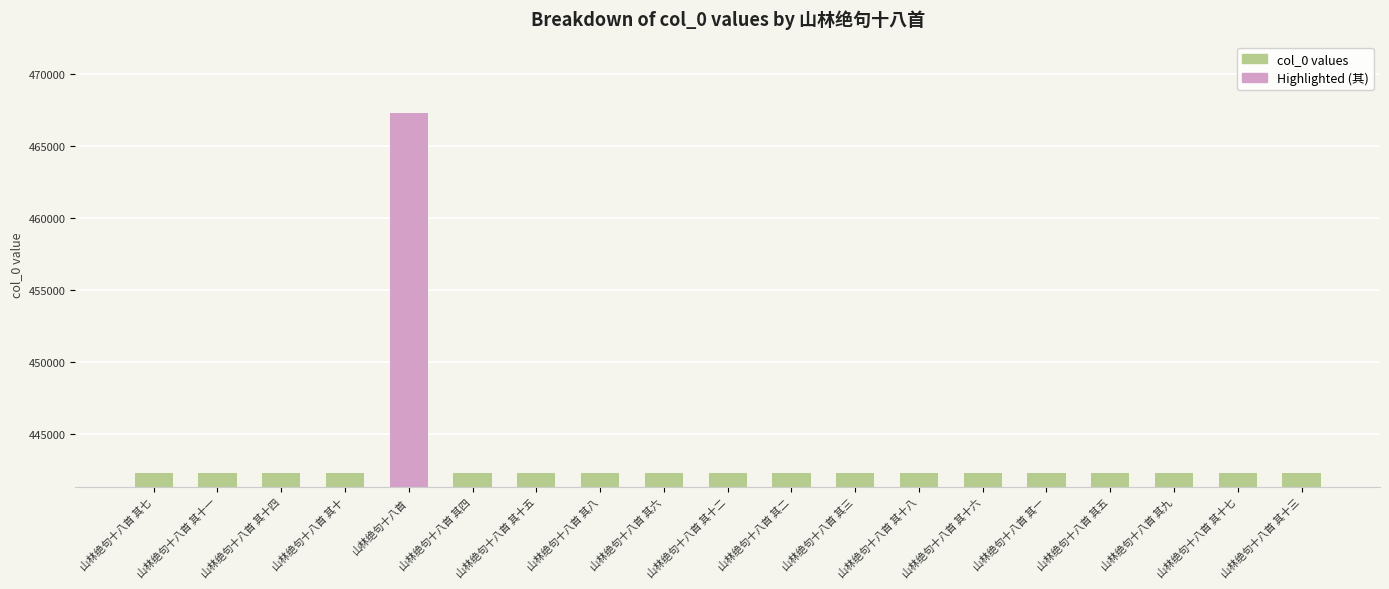

What is the average value?

443594